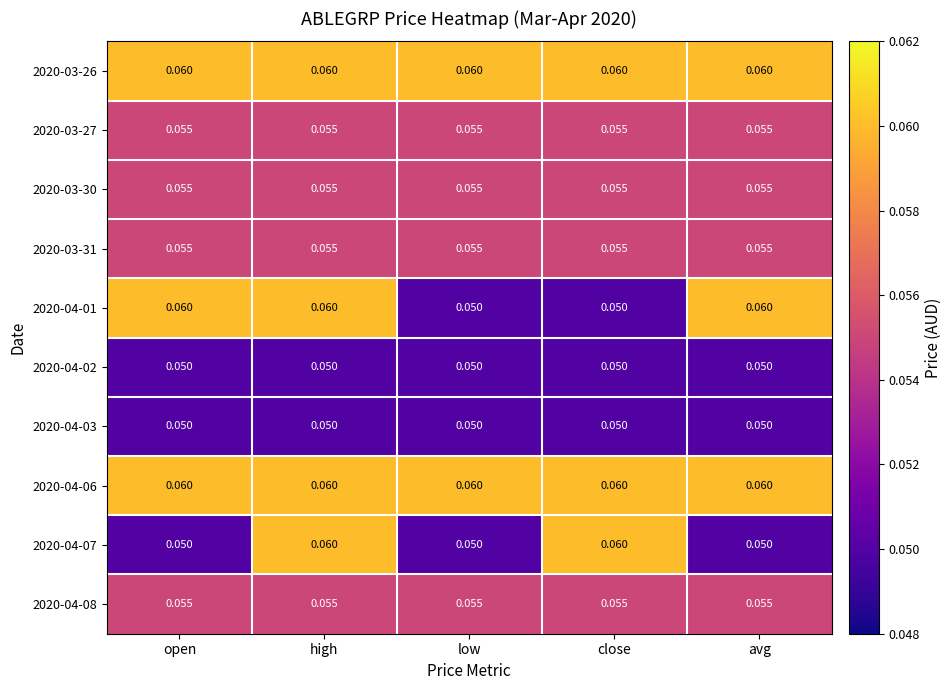

Is the value of 2020-03-26 at close greater than the value of 2020-03-27 at open?

Yes